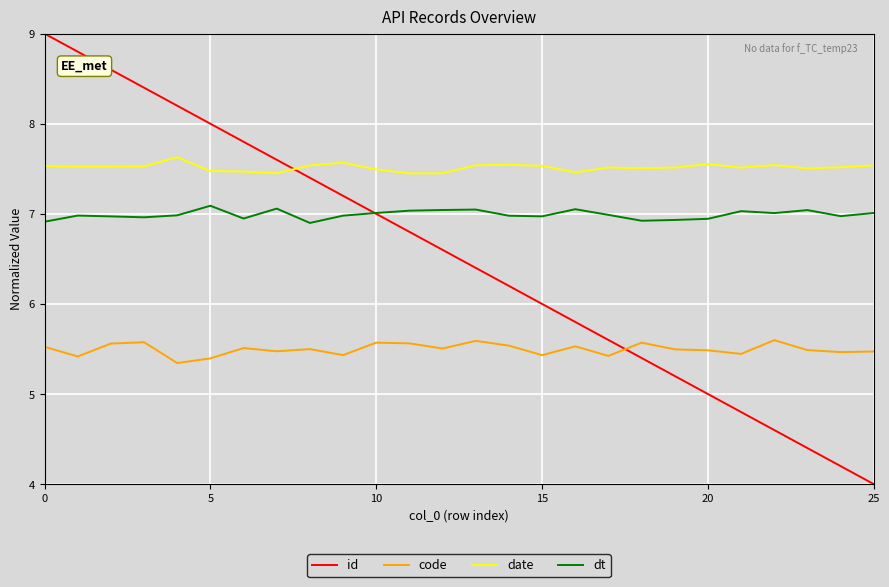

Which series has the widest spread of values?

id